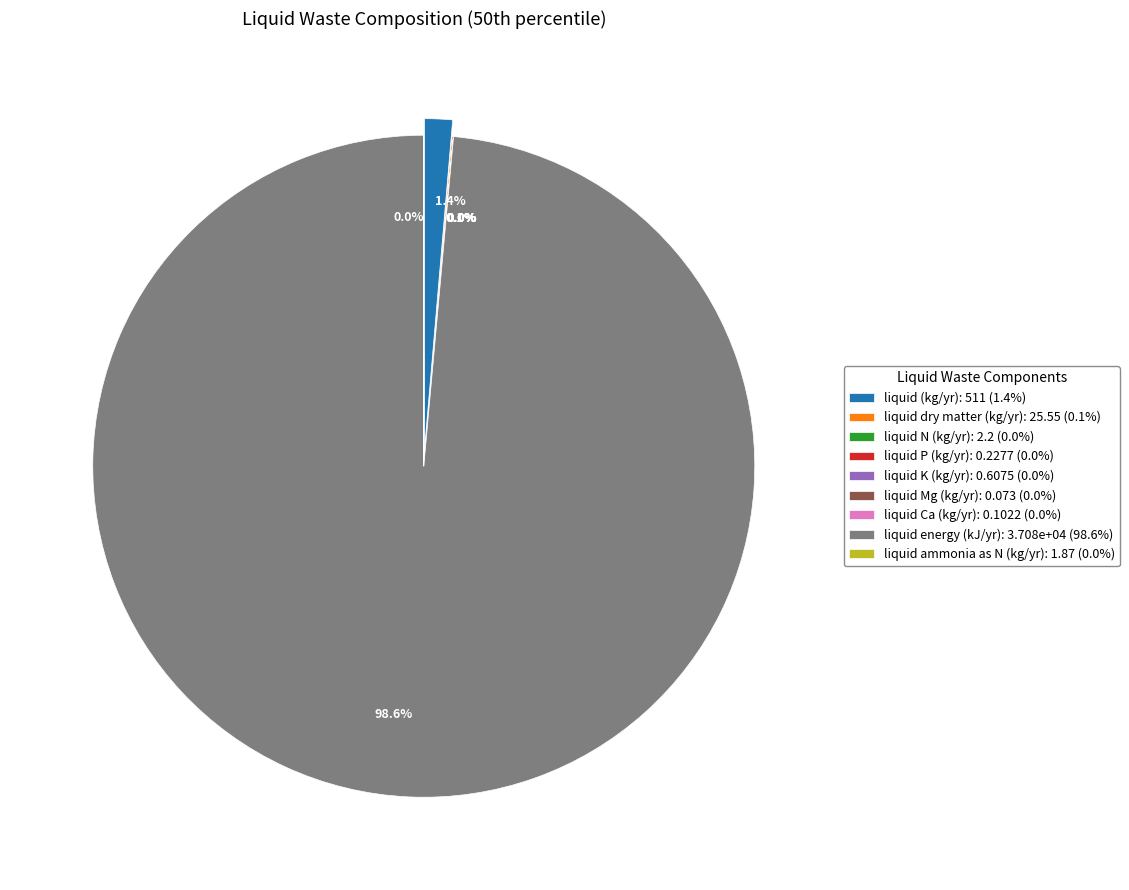

Which has a higher value, liquid N (kg/yr) or liquid Mg (kg/yr)?

liquid N (kg/yr)